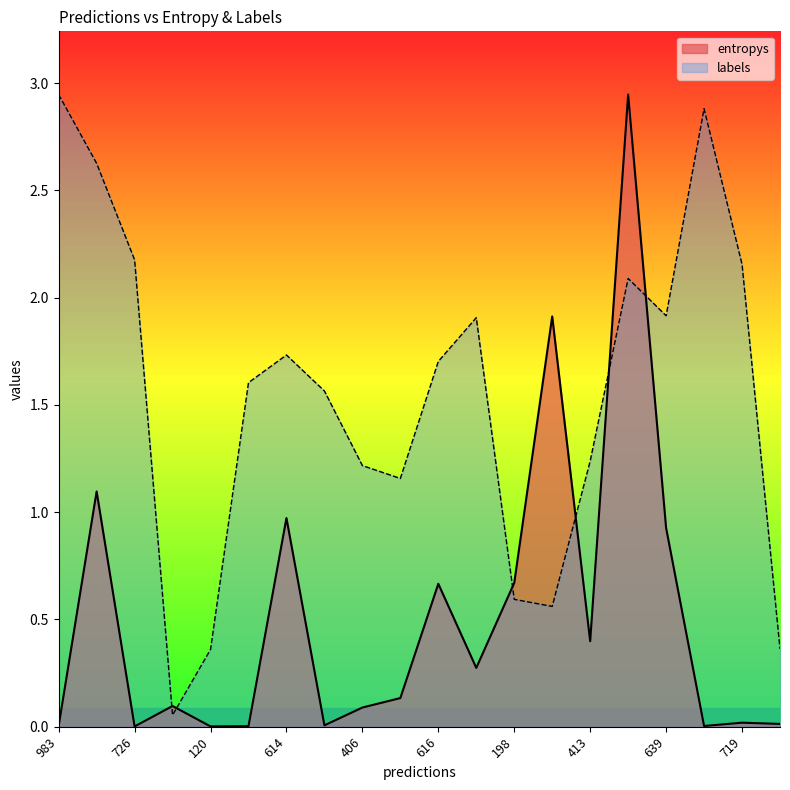

How many interior local valleys does the entropys series have?

6